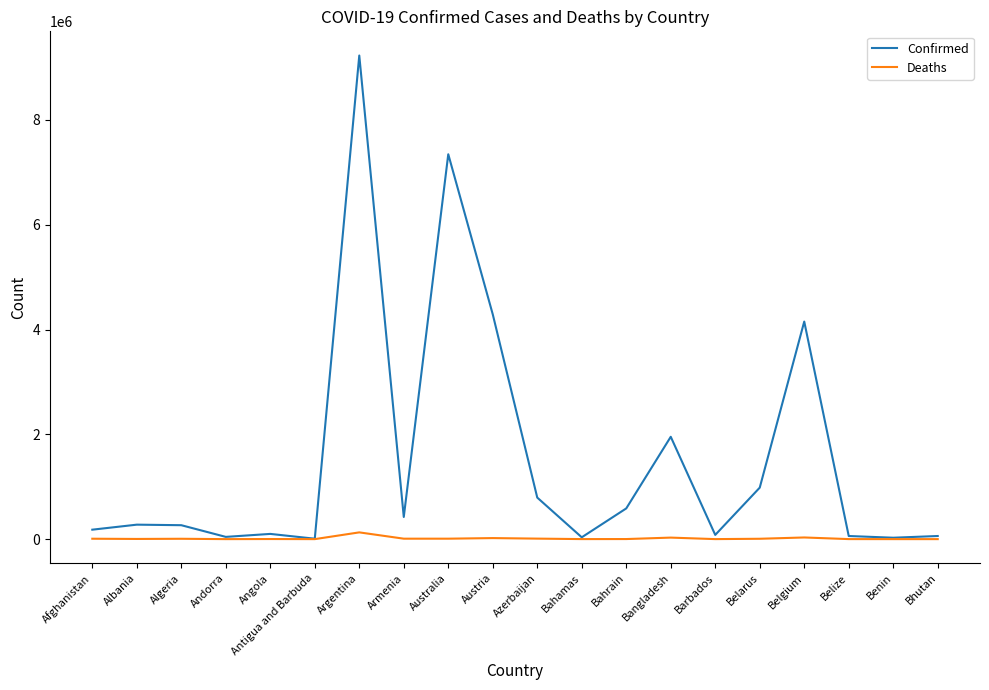

Which label corresponds to the largest value in the chart?

Argentina